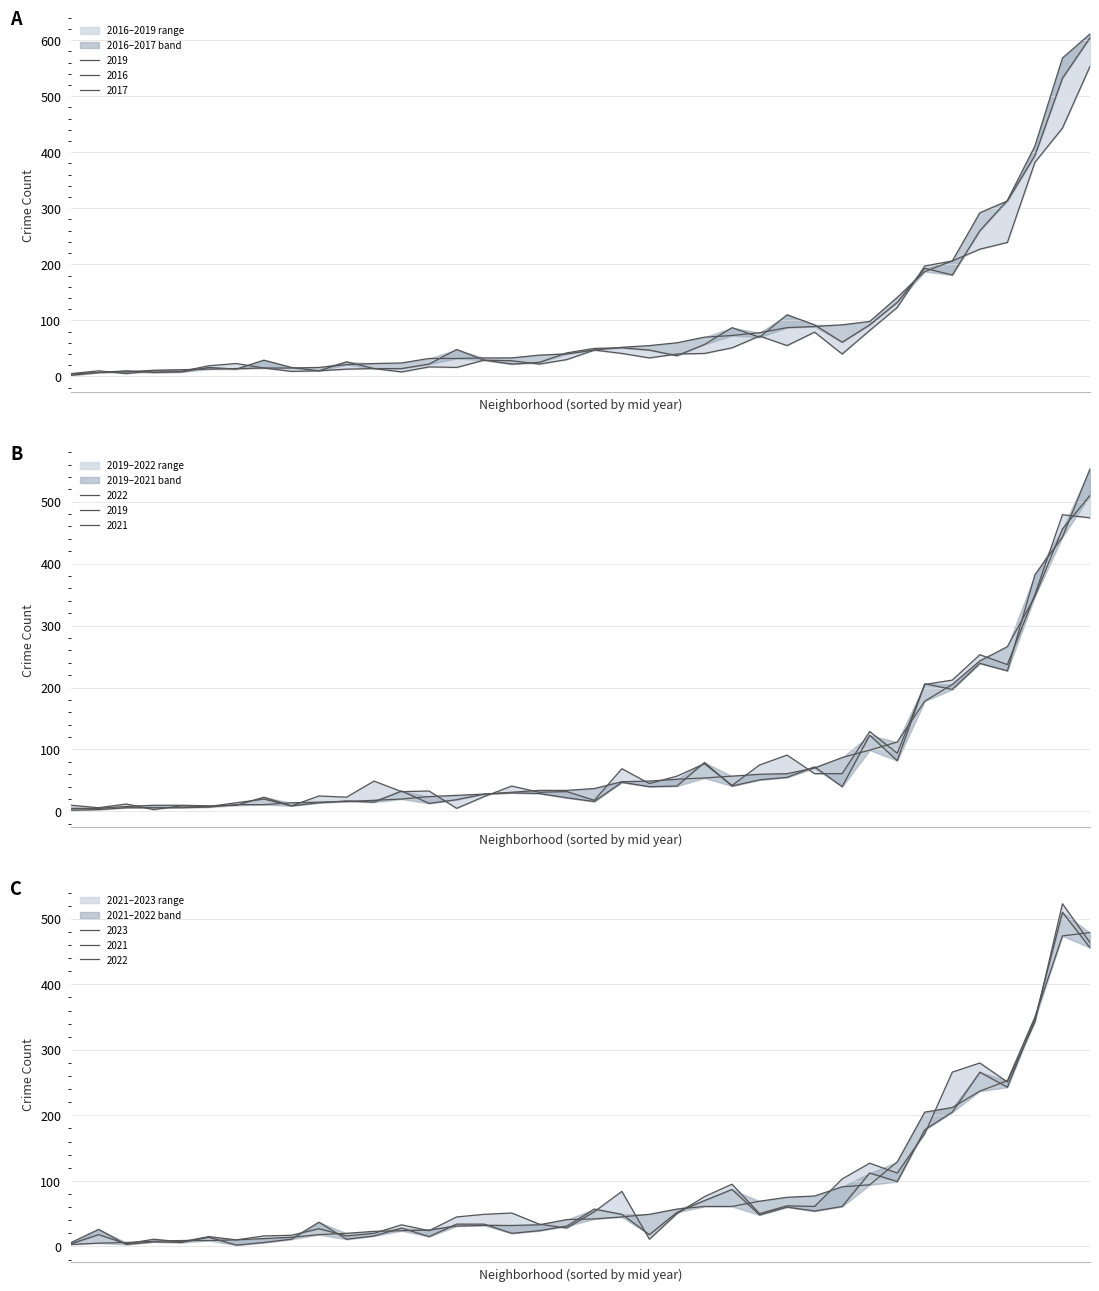

True or false: 2017 and 2016 intersect in this chart.

True